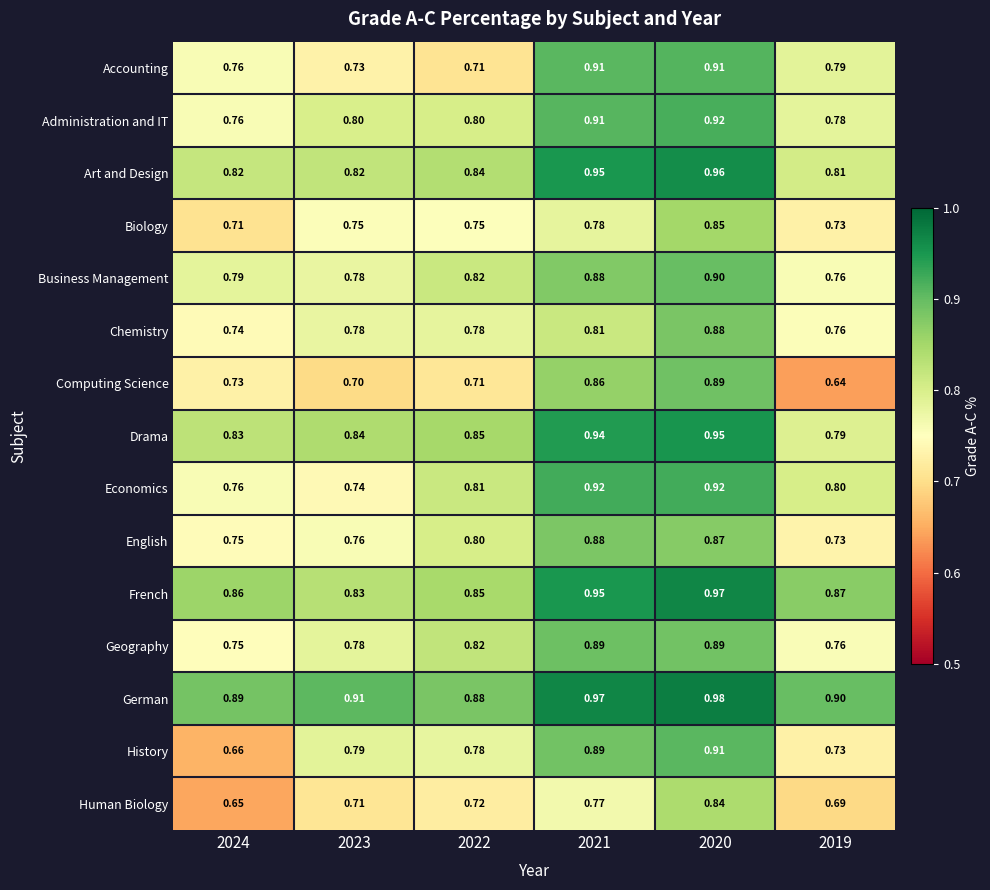

Which series has the largest total across all categories?

German